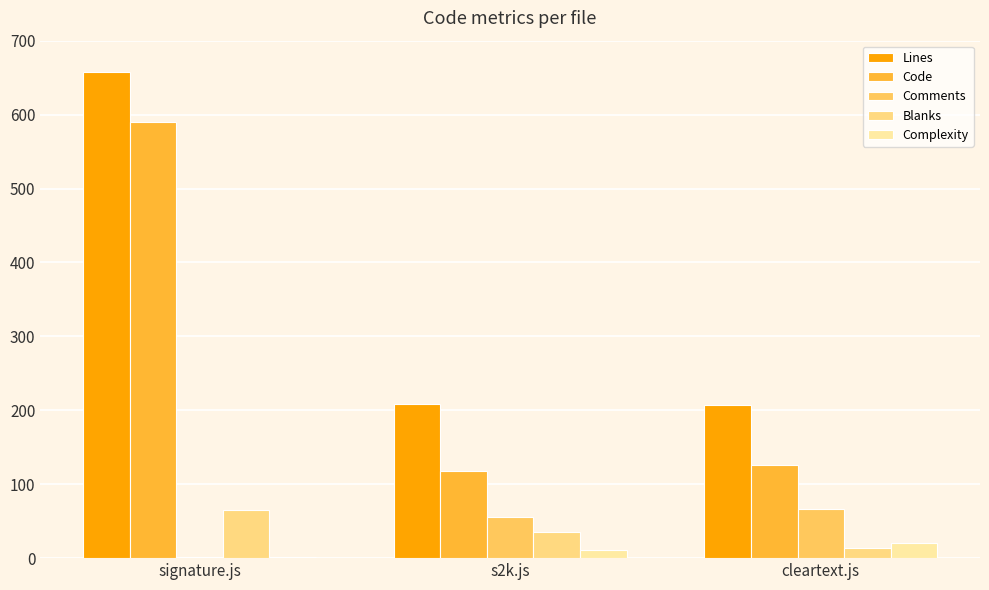

Does the chart contain stacked bars?

No